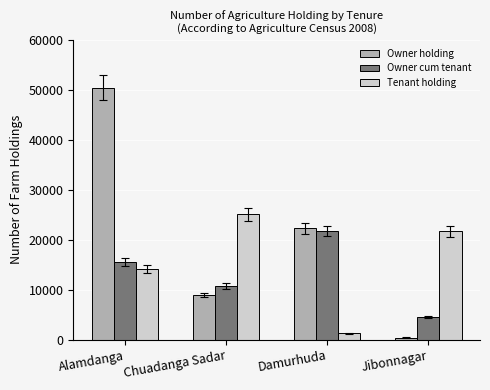

Count the number of data series in this chart.

3